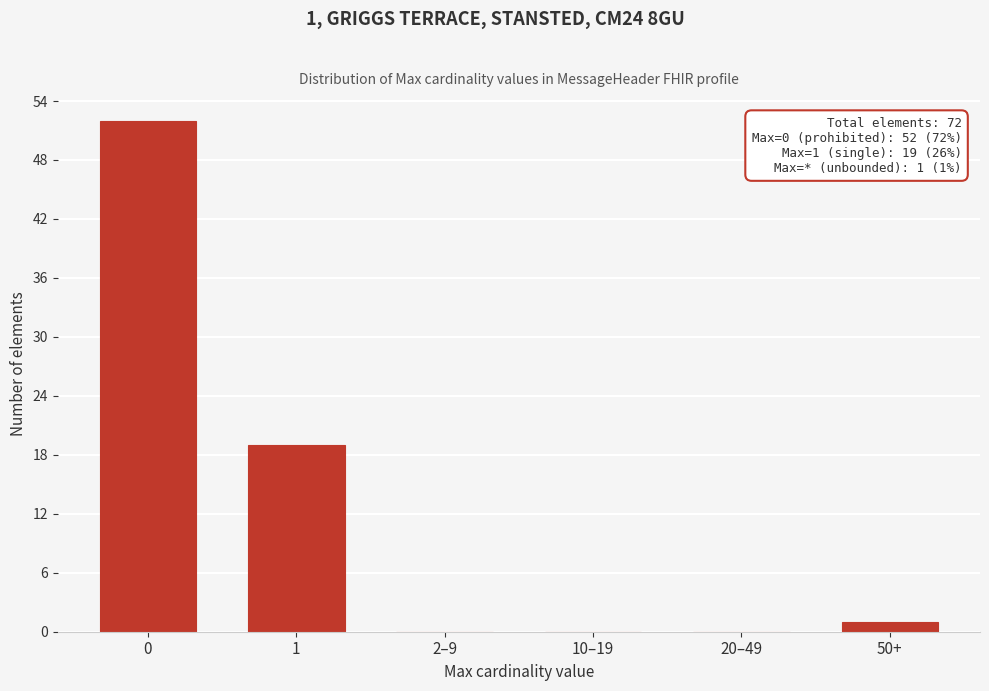

Reading left to right, transcribe all the data shown in this chart.

0=52	1=19	2–9=0	10–19=0	20–49=0	50+=1